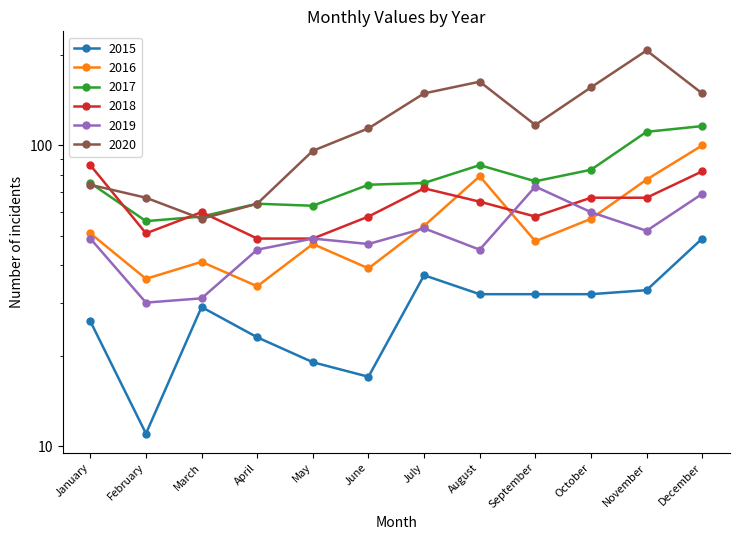

What is the difference between the 2017 values at April and November?

47